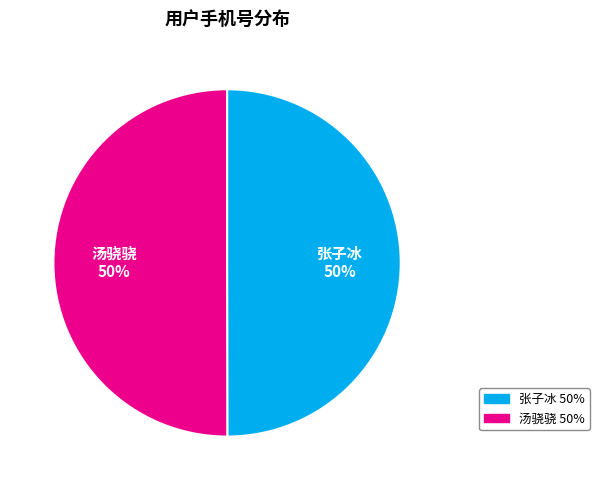

What percentage is the 汤骁骁 slice, to the nearest percent?

50%